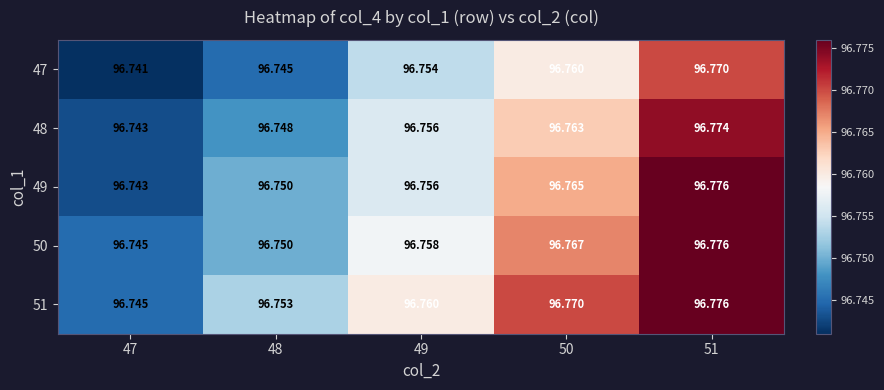

Is the value of 51 at 48 greater than the value of 50 at 47?

Yes